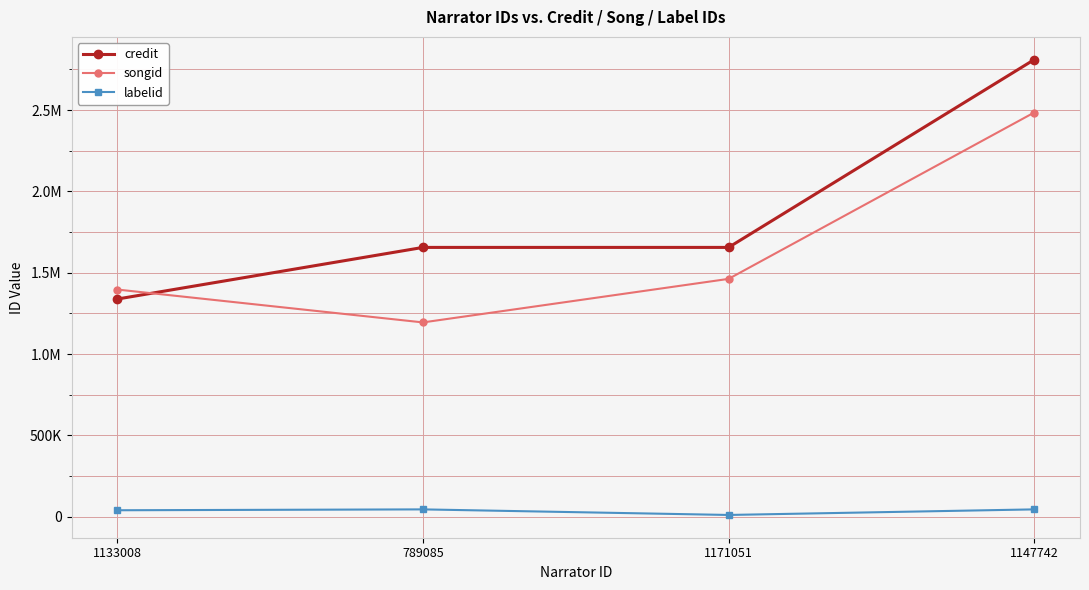

What is the total value across all series at 789085?

2894592